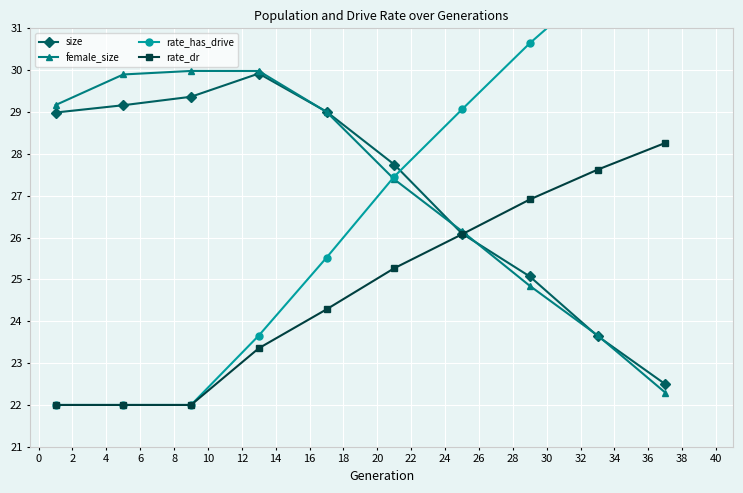

What is the highest value of the rate_dr series?

28.3